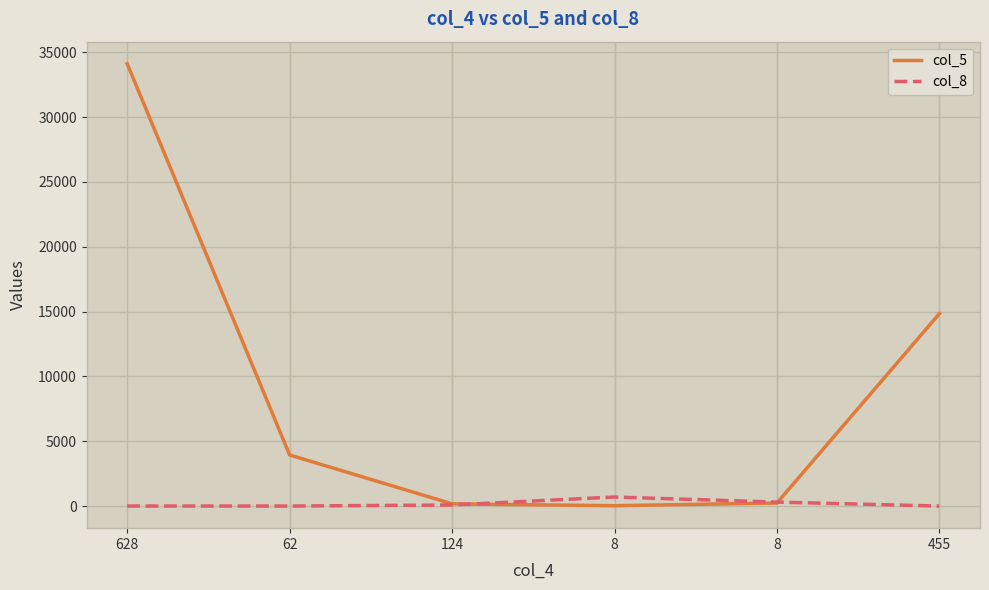

Where is the first local maximum for col_8?

8